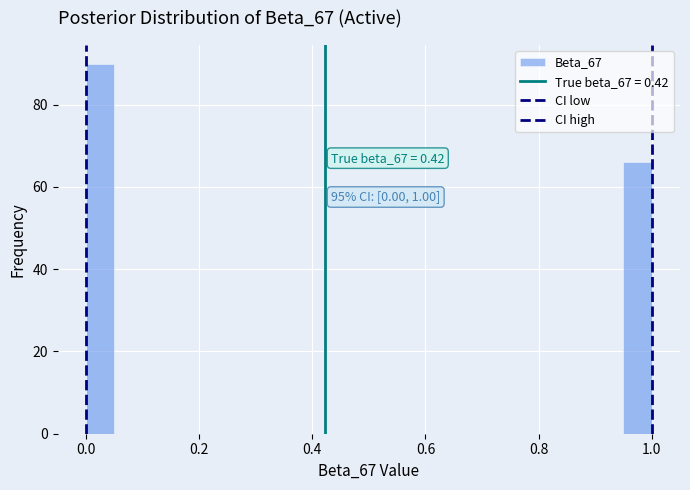

Read against the x-axis, roughly where is the centre of the tallest bar?

0.02